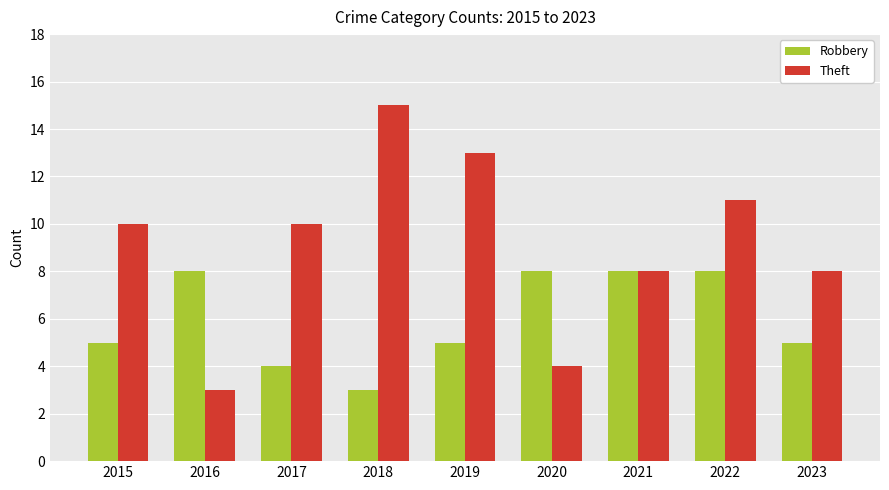

Between 2016 and 2021, which series saw the biggest shift?

Theft